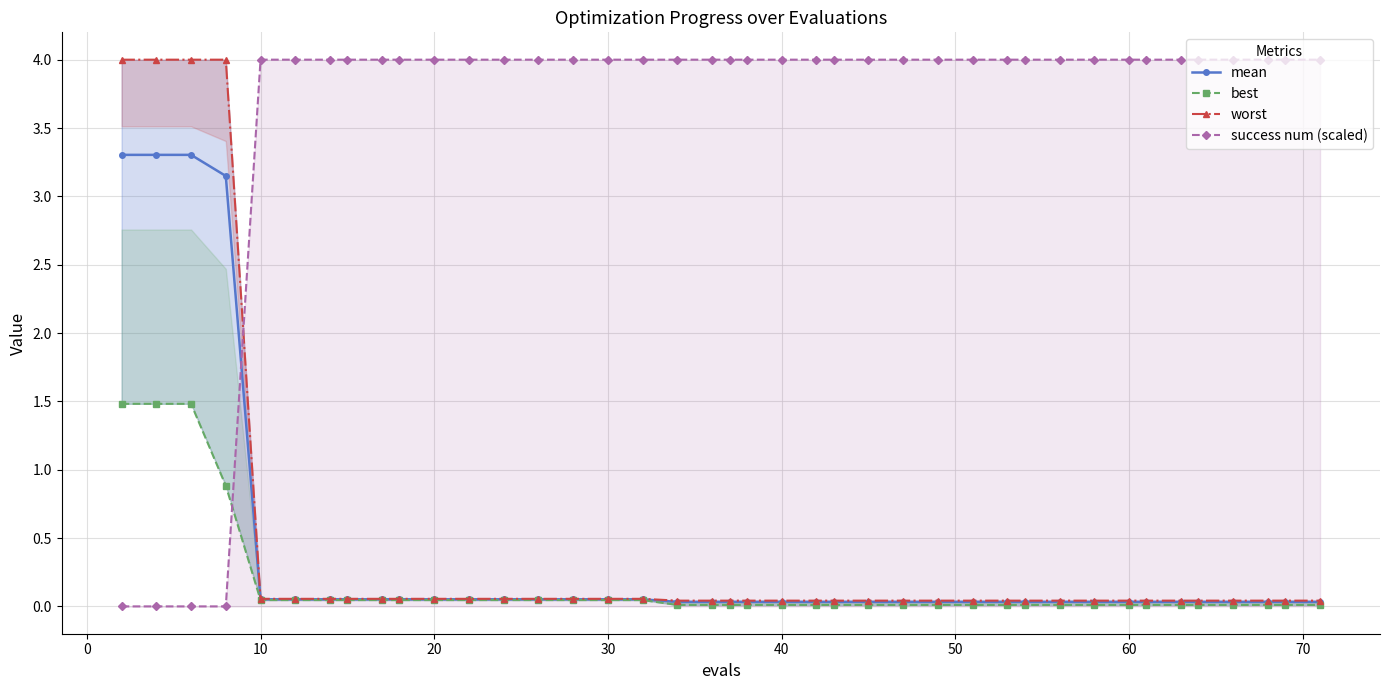

Which series has the largest range (max minus min)?

success num (scaled)